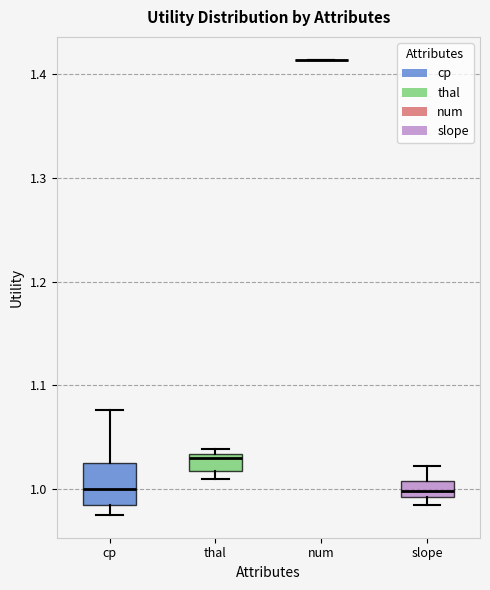

Where does the median line of the box for slope sit on the y-axis? The values are not printed on the chart, so give them approximately, as read against the axis.

1.00